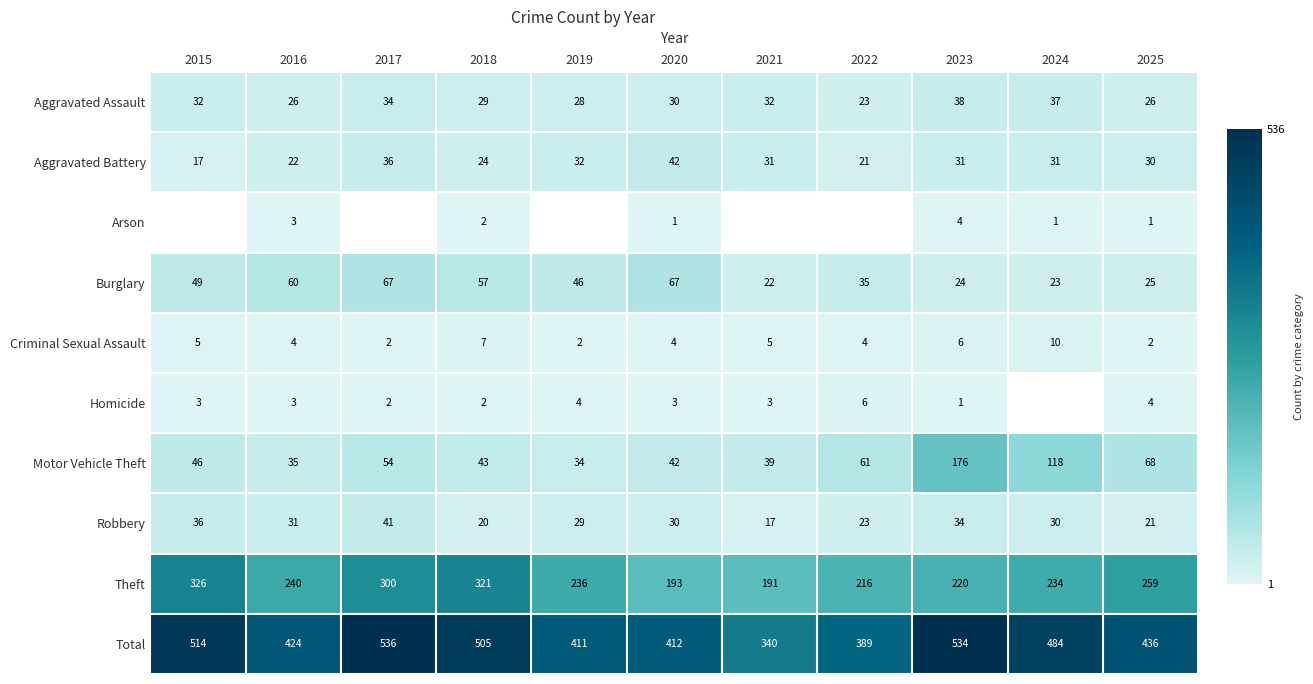

What is the spread (max minus min) of values at 2019?

409.0